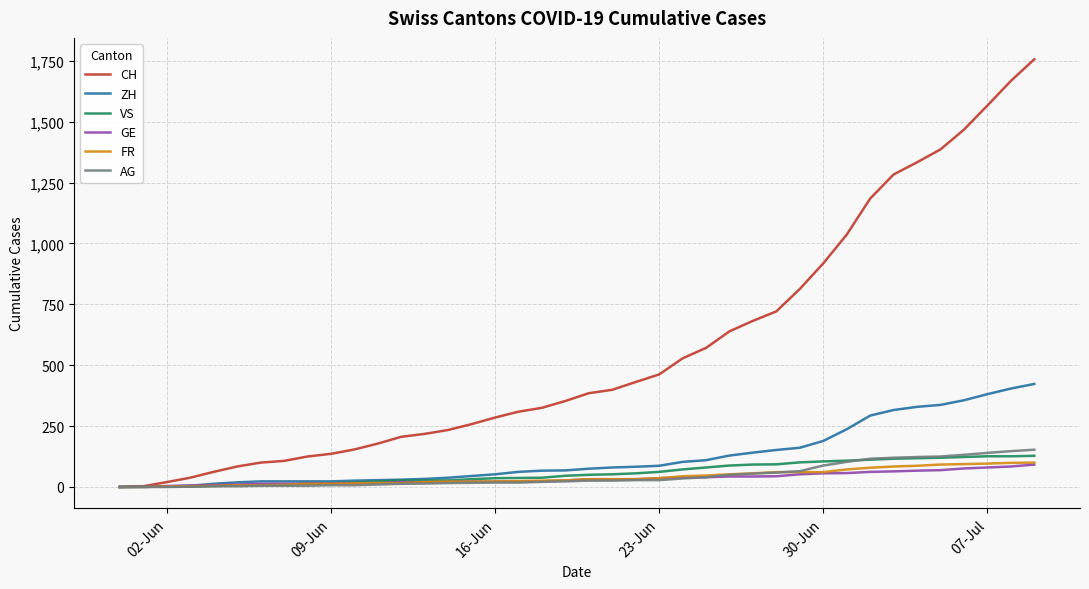

Which series has the largest total across all categories?

CH